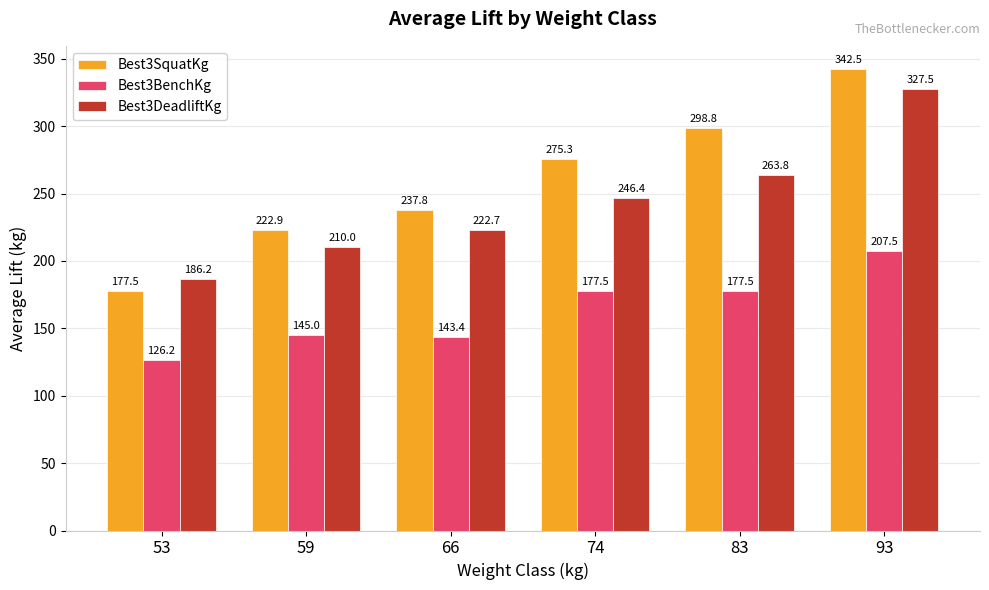

Which category has the highest value in the Best3SquatKg series?

93